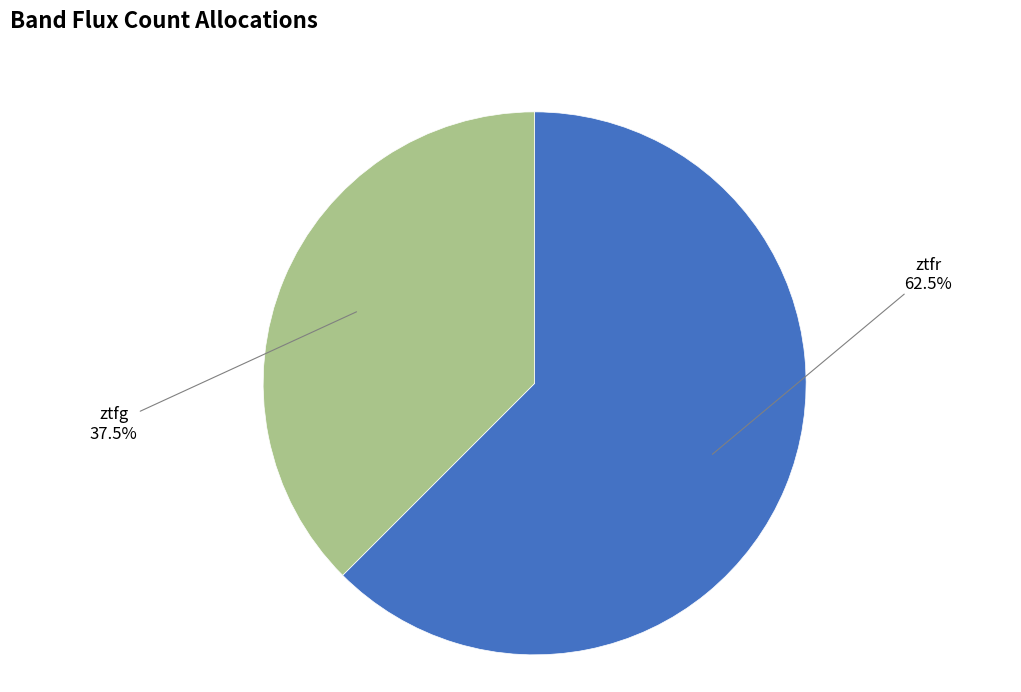

Combined, do ztfg and ztfr account for over 50%?

Yes